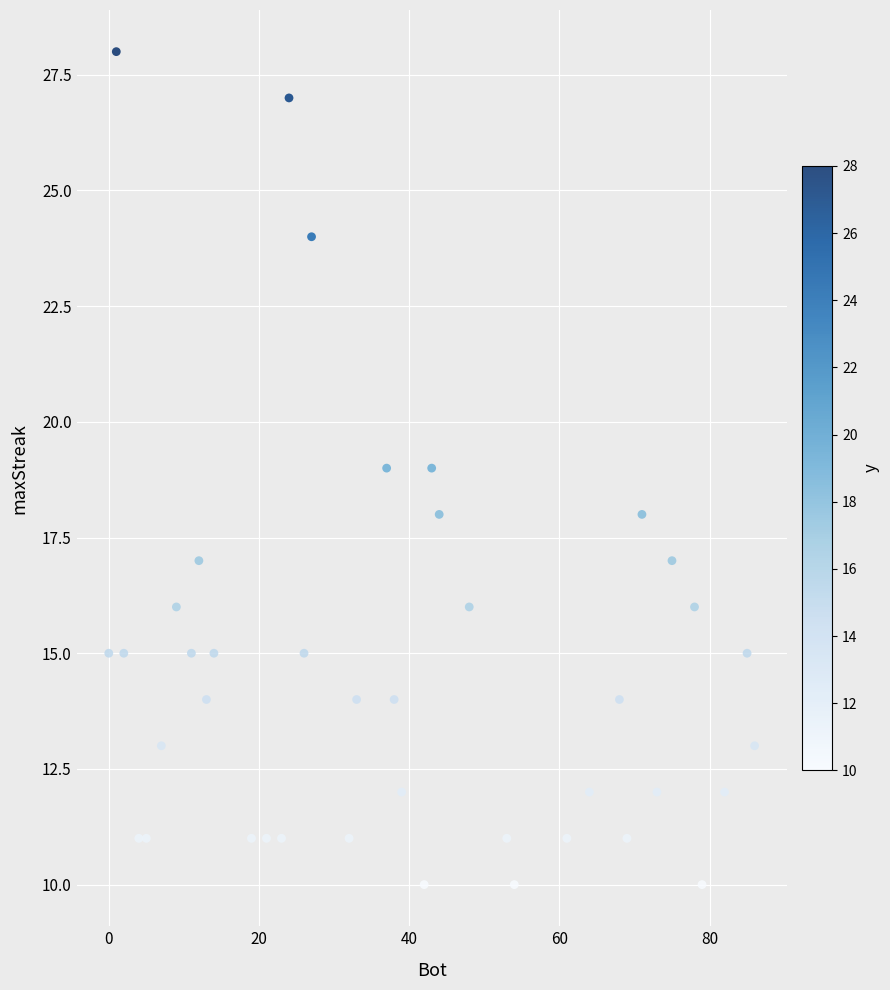

What is the range of Y values (max minus min)?

18